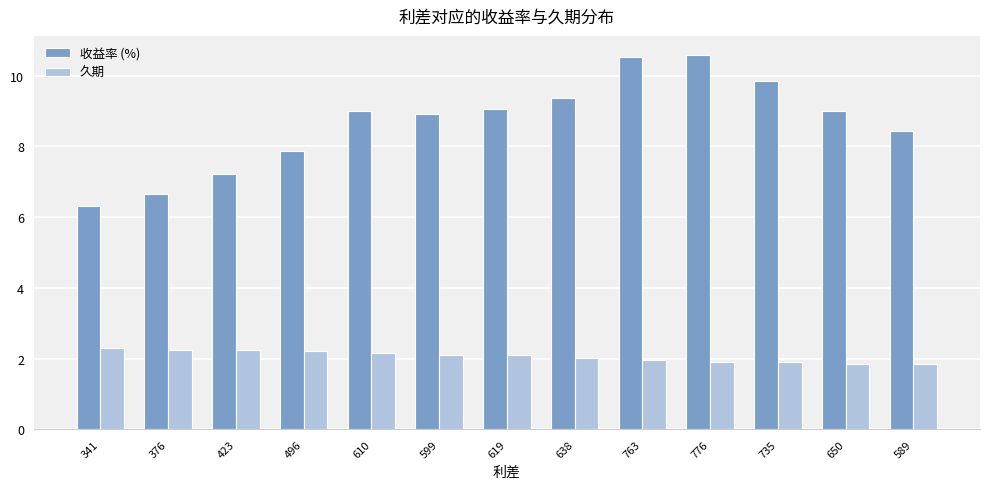

What is the value of the 收益率 (%) bar at the 13th from the left?

8.4